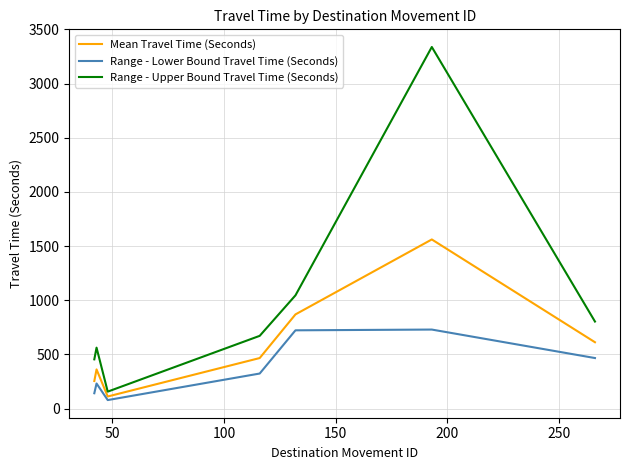

What is the difference between the maximum and minimum values in the Range - Lower Bound Travel Time (Seconds) series?

651